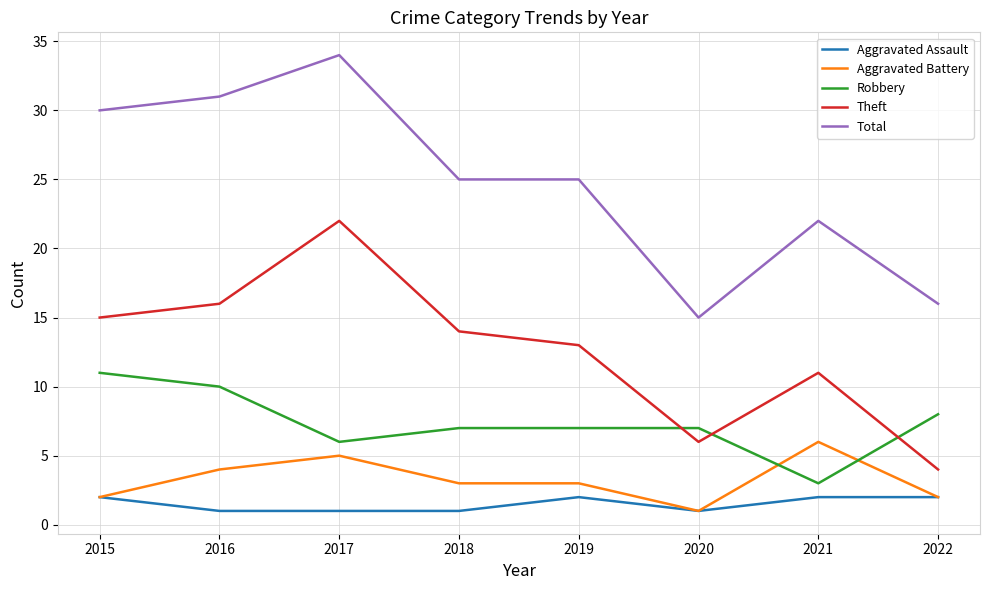

Reading left to right, what are all the values shown in this chart?

Aggravated Assault: 2	1	1	1	2	1	2	2
Aggravated Battery: 2	4	5	3	3	1	6	2
Robbery: 11	10	6	7	7	7	3	8
Theft: 15	16	22	14	13	6	11	4
Total: 30	31	34	25	25	15	22	16